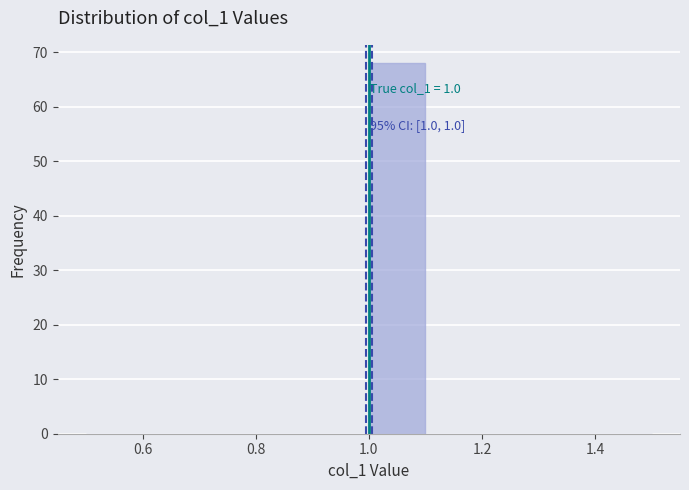

Which range on the x-axis has the tallest bar?

1.0 to 1.1